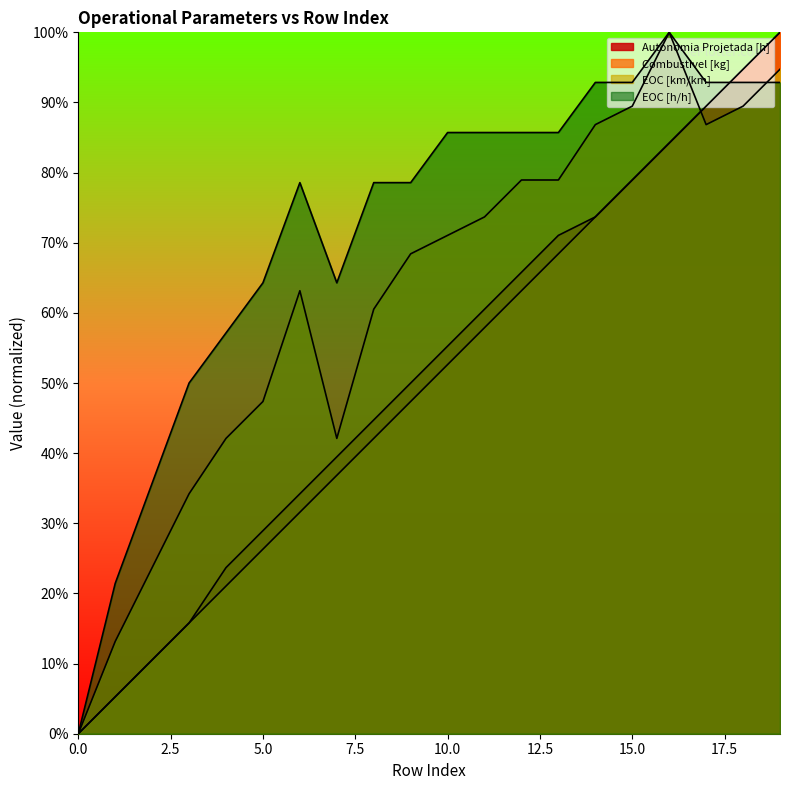

At how many categories does at least one series exceed 0?

19